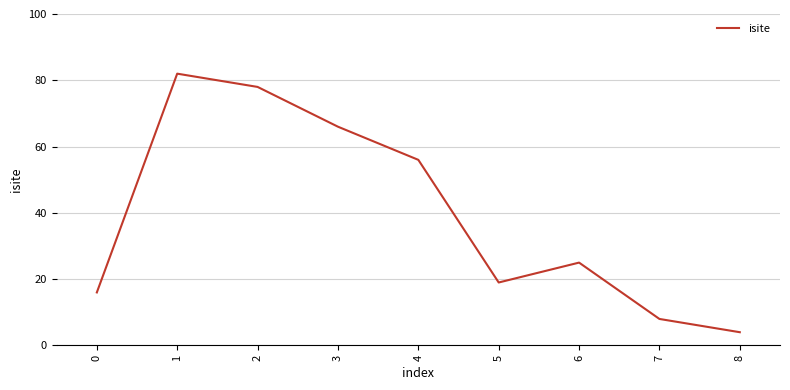

What is the smallest value displayed?

4